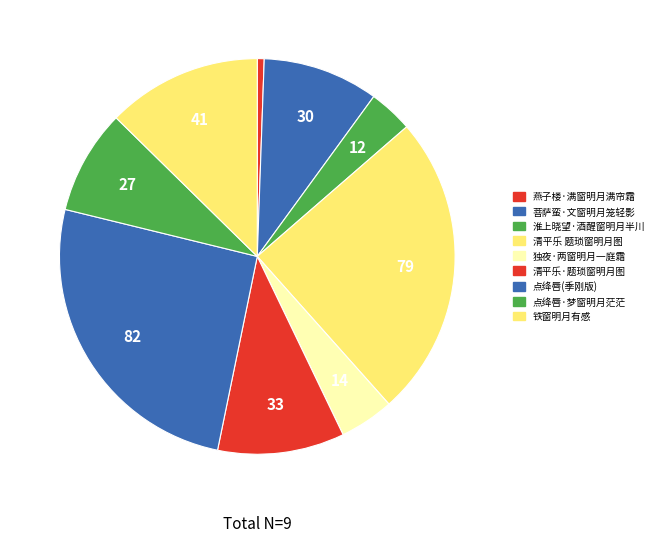

Which slice is the largest?

点绛唇(季刚版)